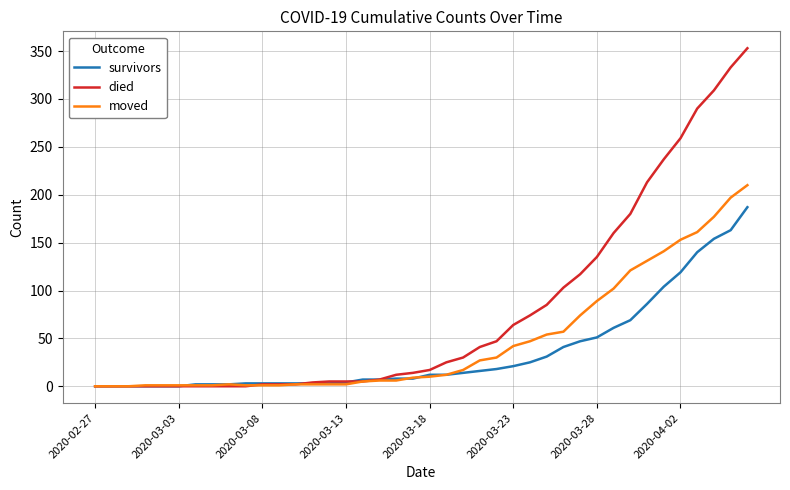

Rank the series by their maximum value, from highest to lowest.

died, moved, survivors